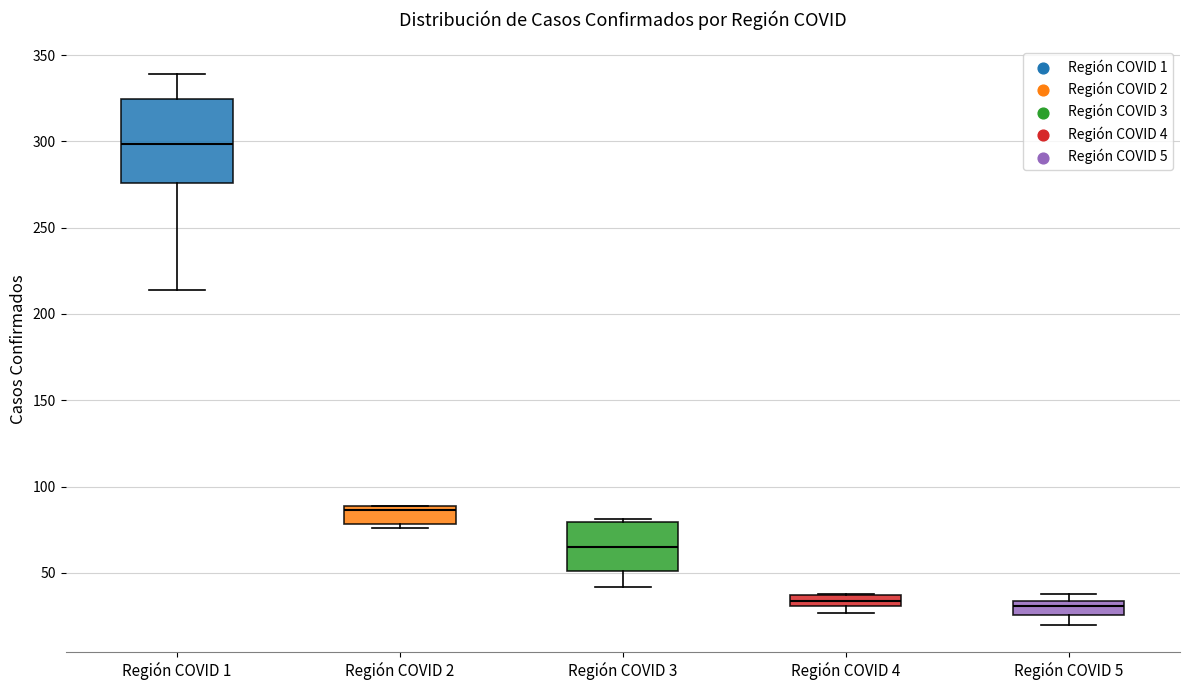

Which box is the tallest, from its lower edge to its upper edge?

Región COVID 1